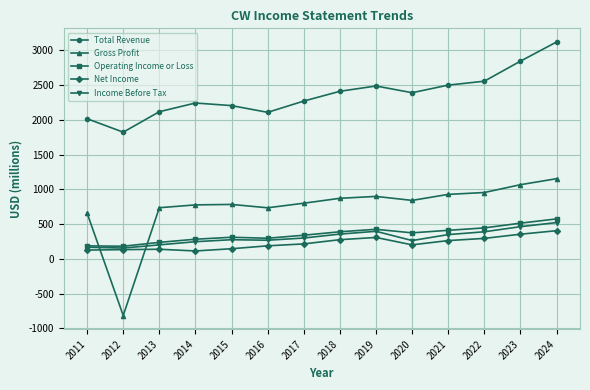

Which label corresponds to the largest value in the chart?

2024